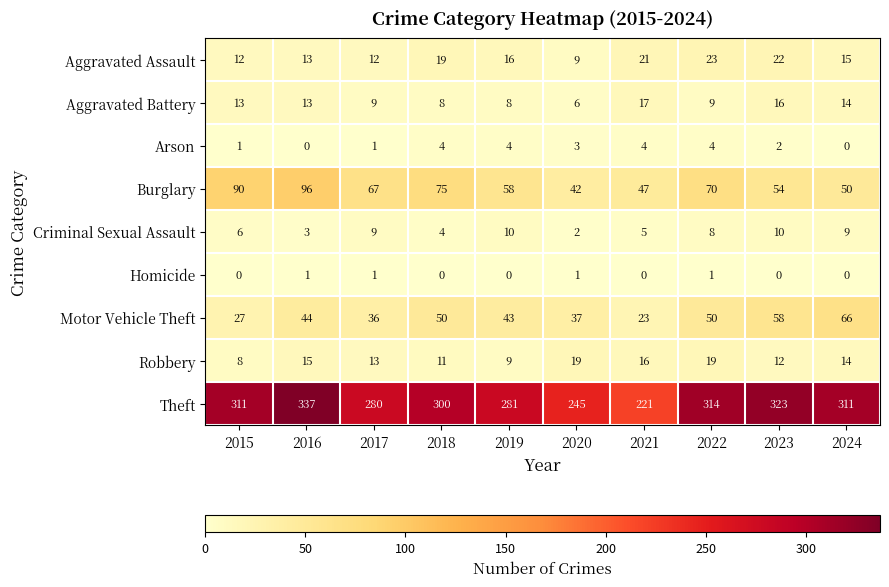

What is the maximum value shown in the chart?

337